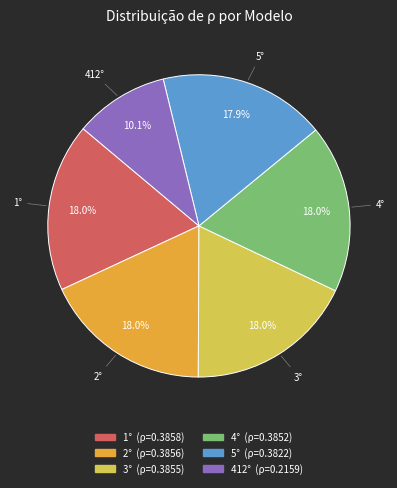

Does 1° account for over 50% of the chart?

No